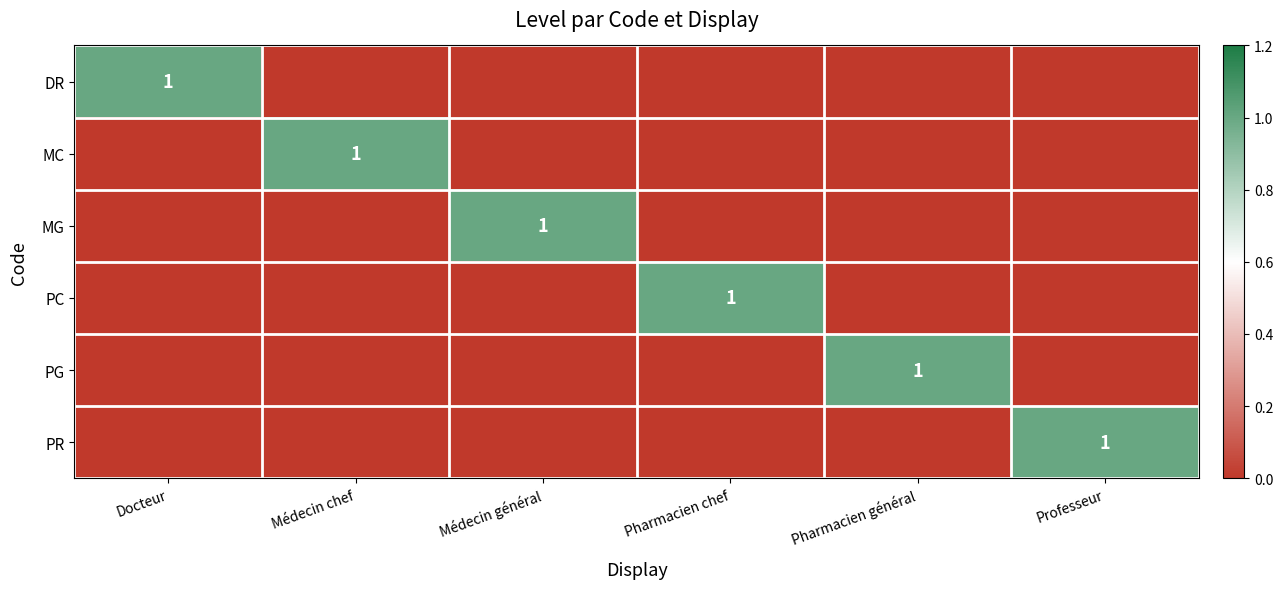

At which category does the chart reach its minimum across all series?

Médecin chef